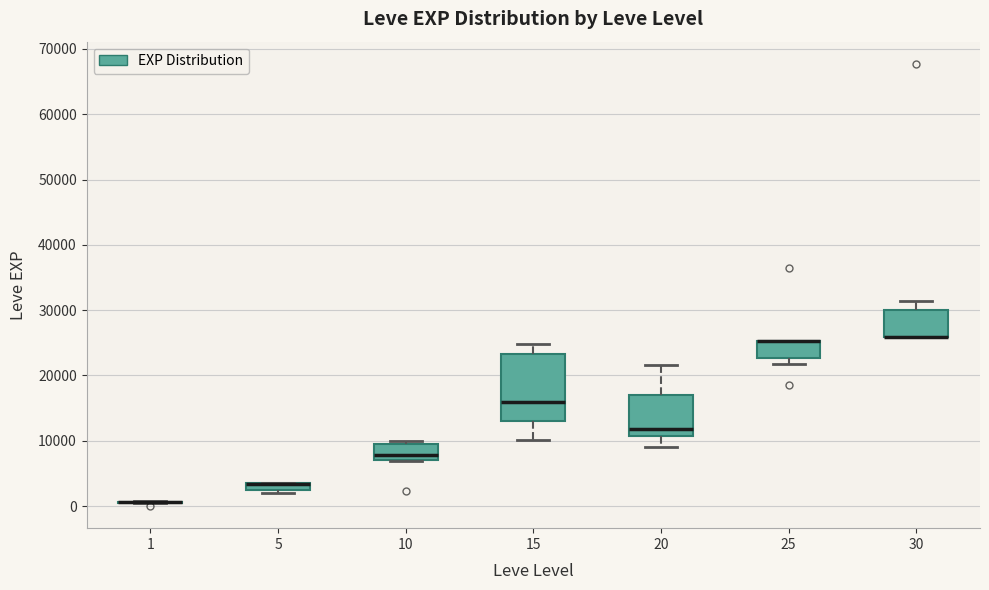

Comparing the boxes themselves (not the whiskers), which one is the tallest?

15